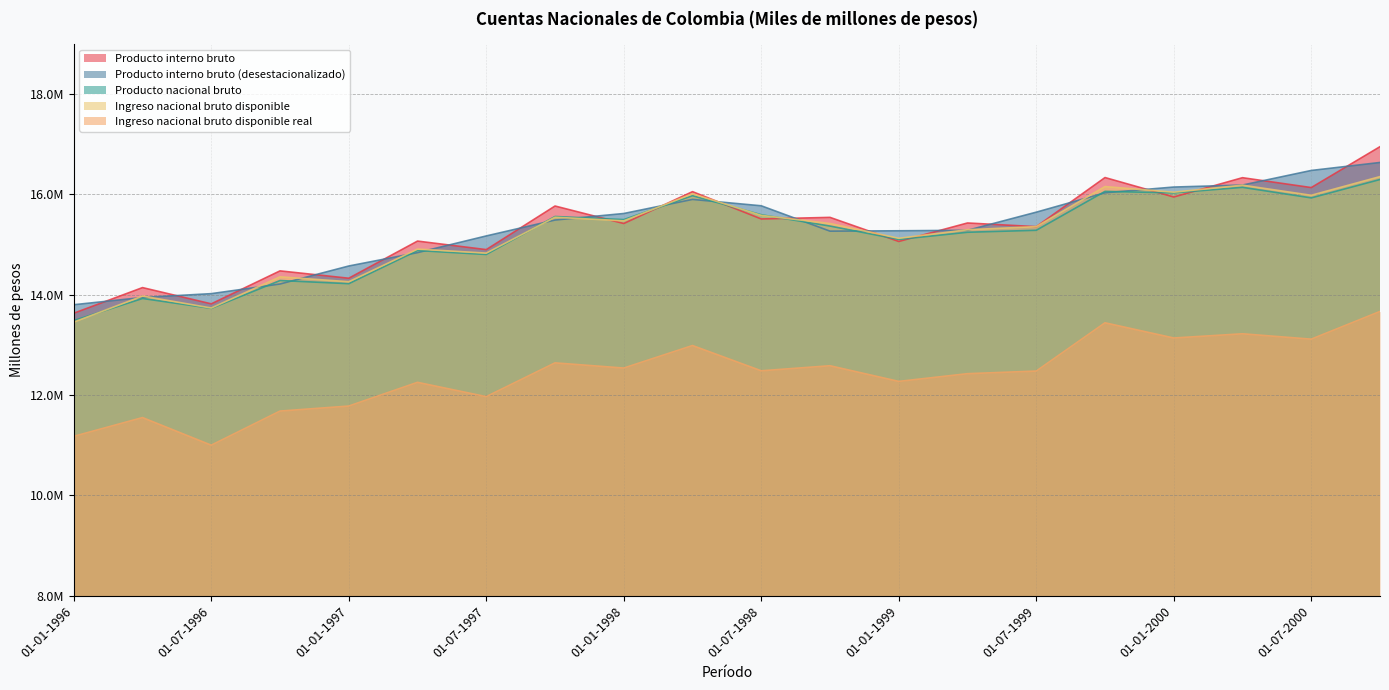

The value of Ingreso nacional bruto disponible real at 01-07-1999 is 16515398. True or false?

False